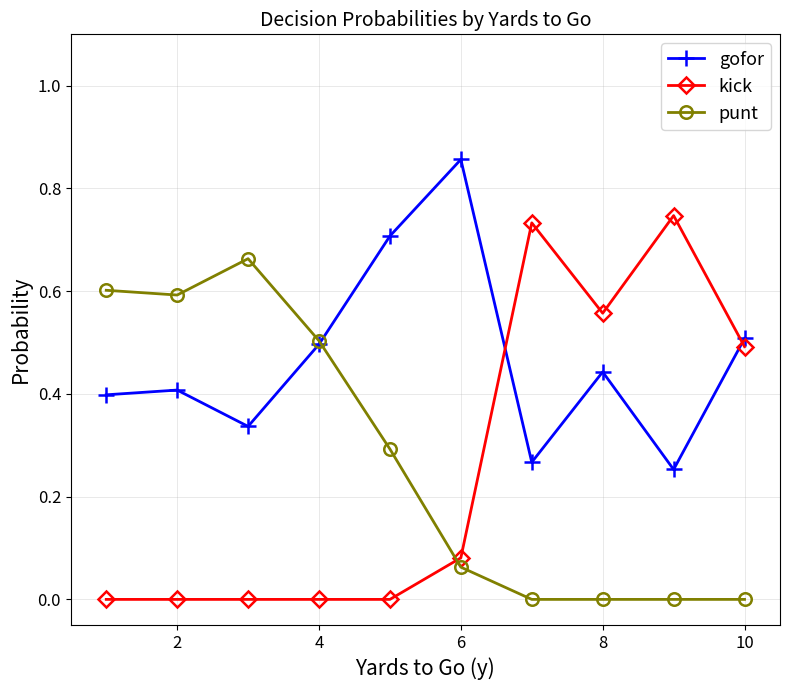

List the series in order of their peak value, highest first.

gofor, kick, punt